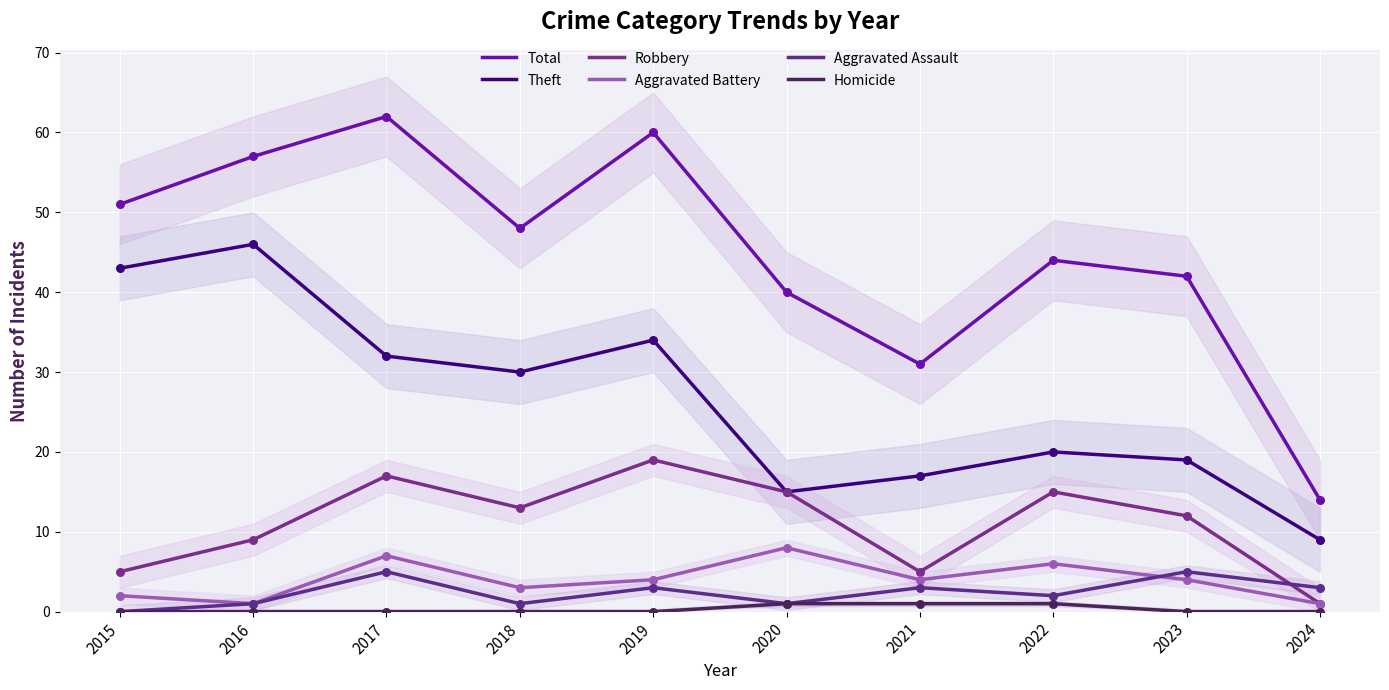

Which series contains the highest Y value?

Total